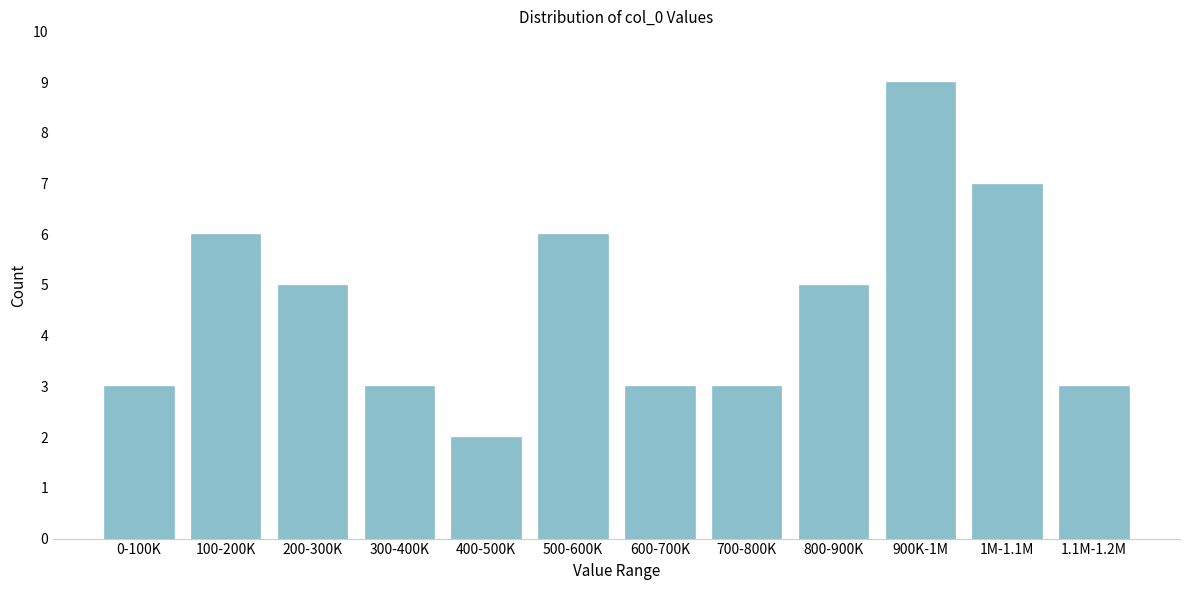

Reading right to left, what are all the values shown in this chart?

3	7	9	5	3	3	6	2	3	5	6	3